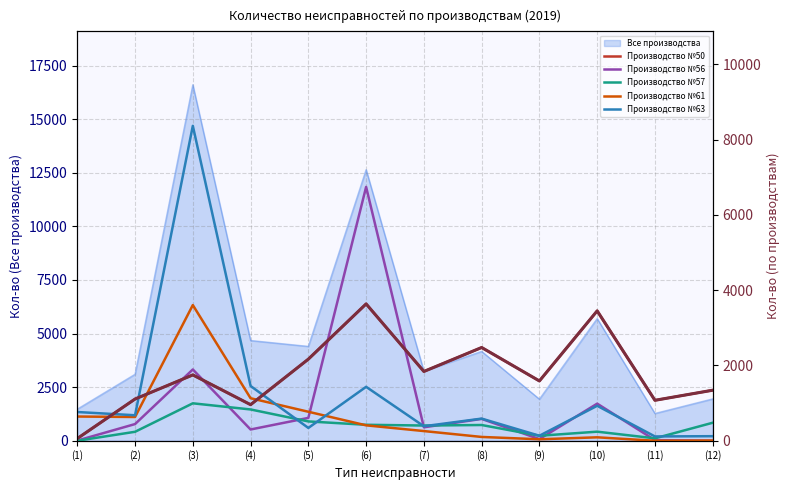

What is the difference between the maximum and minimum values in the Производство №61 series?

3603